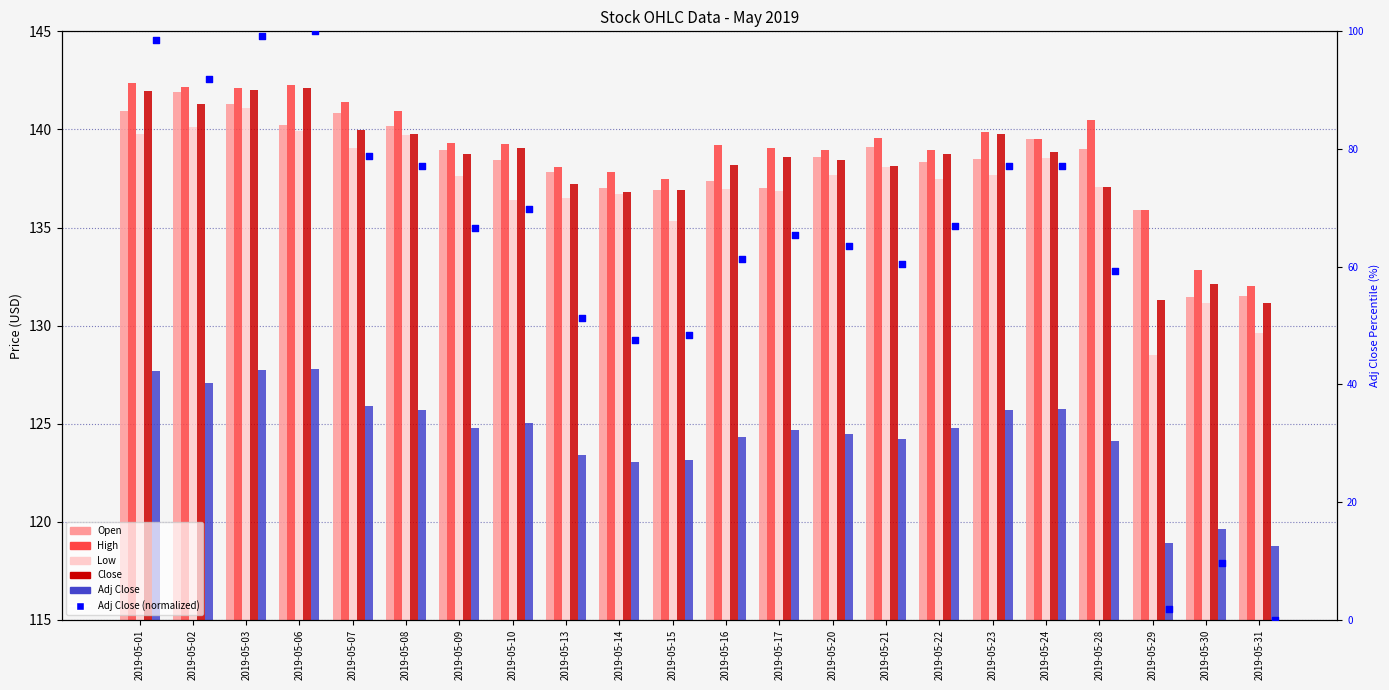

What is the total value across all series at 2019-05-20?

741.6